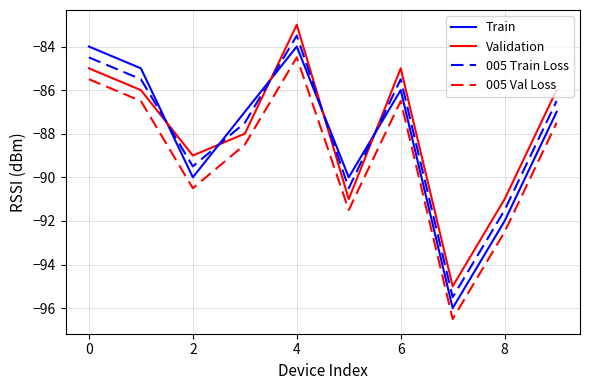

What is the highest value of the 005 Val Loss series?

-84.5